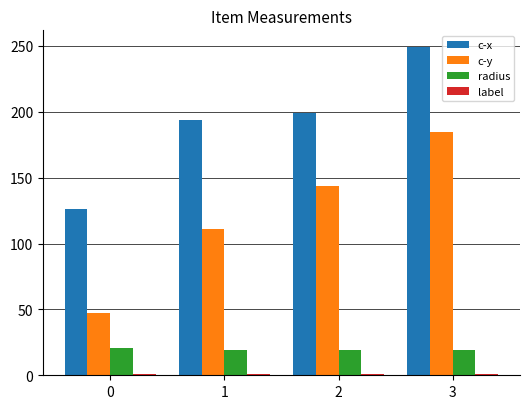

At how many categories does at least one series exceed 49?

4